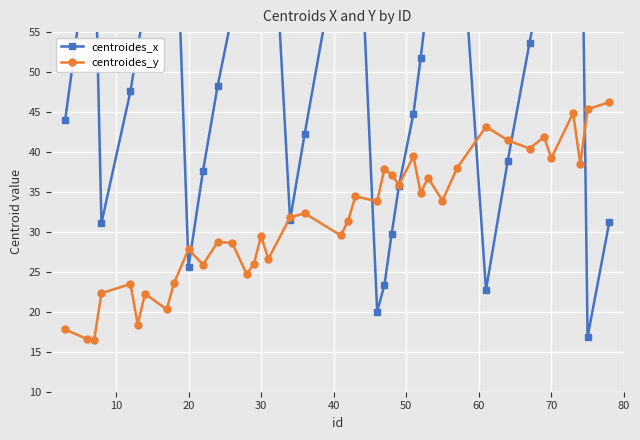

What is the minimum value for centroides_y?

16.5